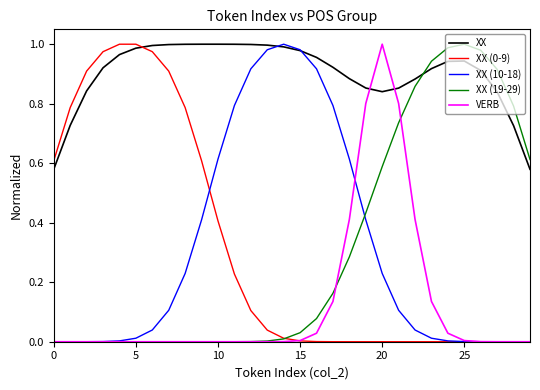

True or false: XX (19-29) and XX intersect in this chart.

True